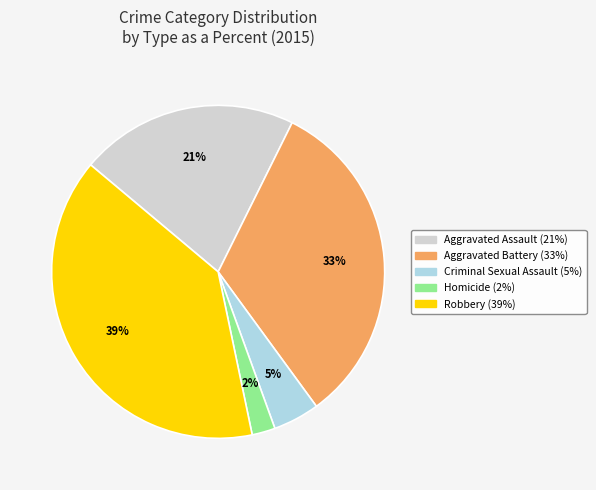

Which slice is the largest?

Robbery